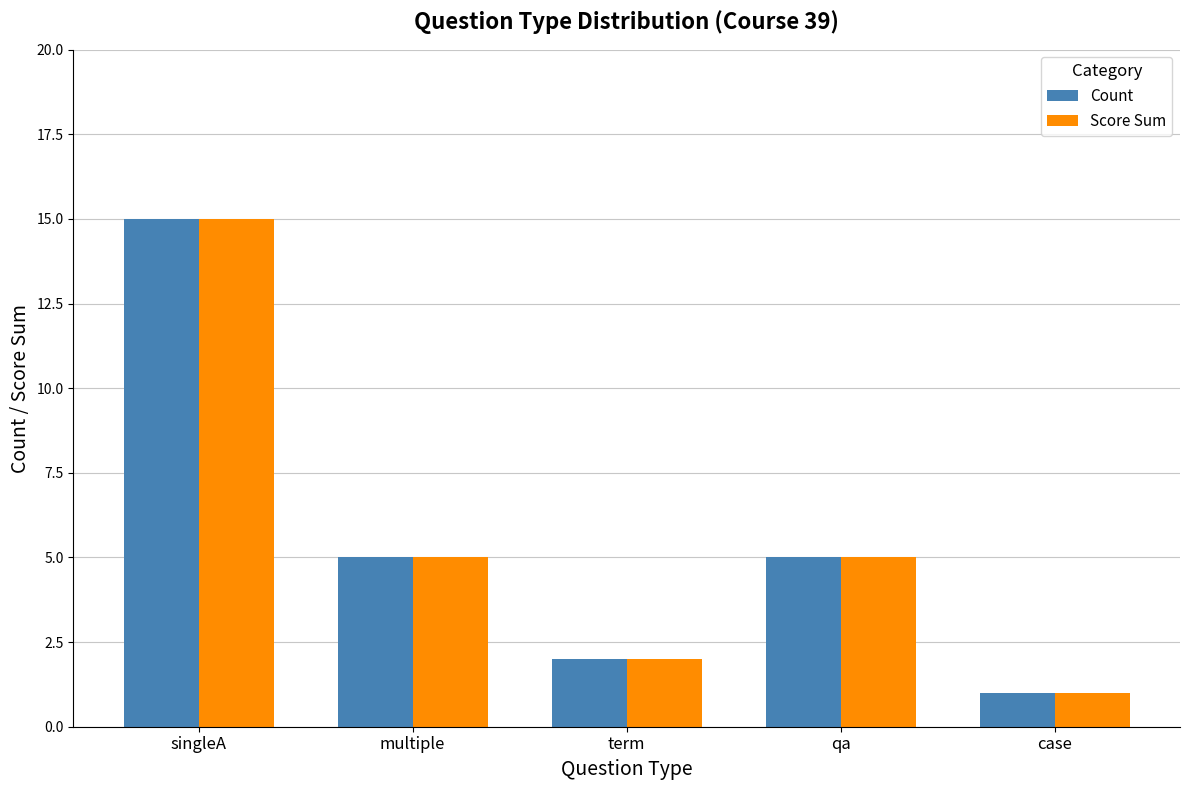

Count the number of categories in the chart.

5